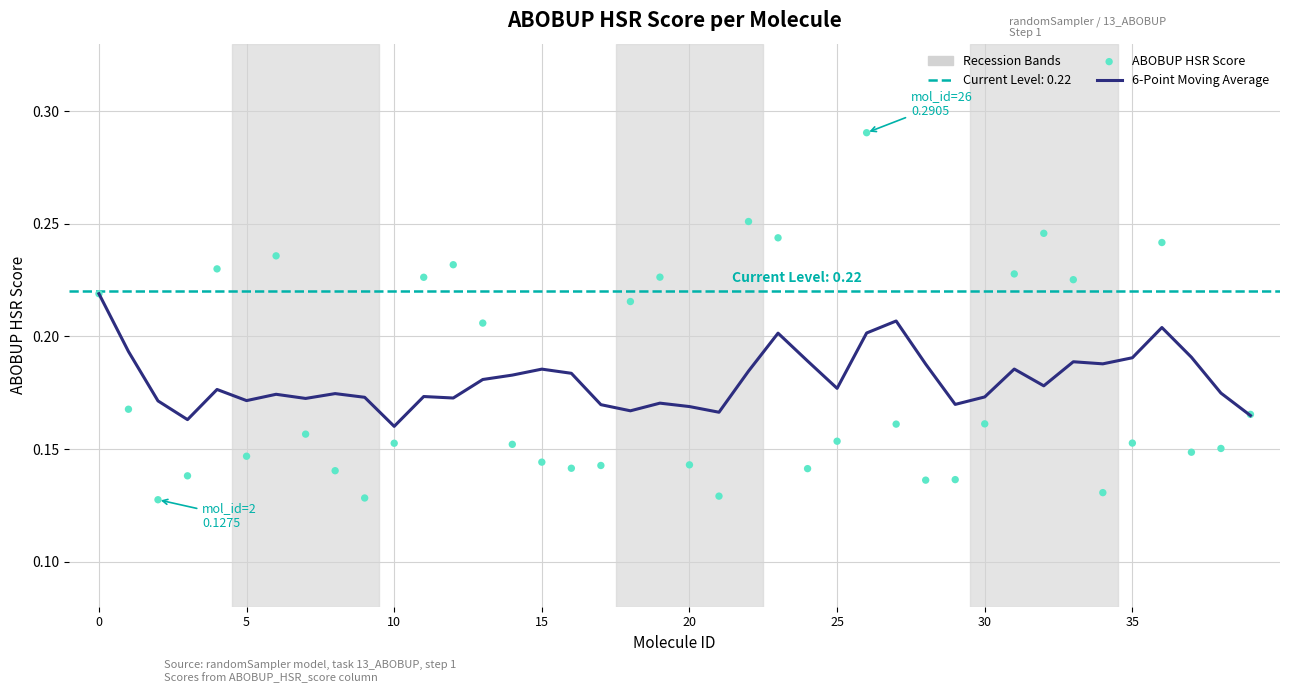

Which series has the largest Y range (max minus min)?

ABOBUP HSR Score